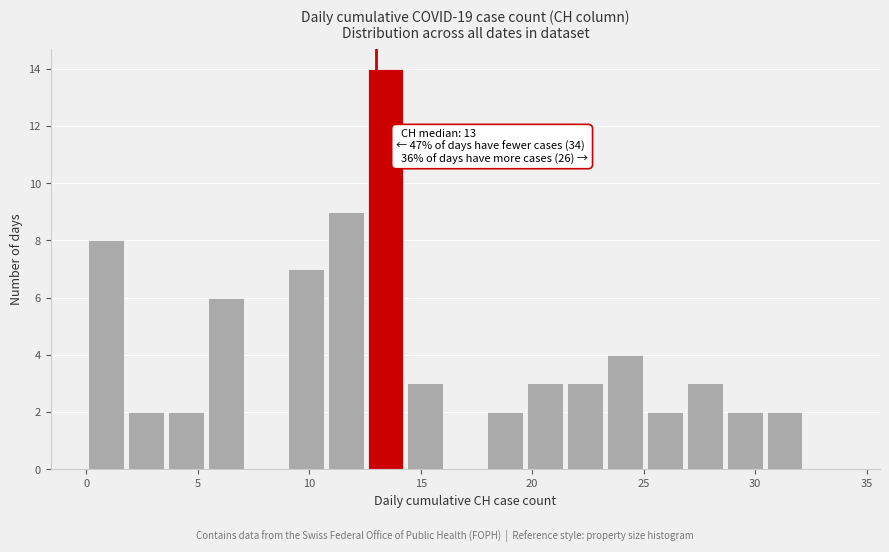

Around what value on the x-axis is the tallest bar? Give the approximate position of its centre, as read against the axis.

13.5